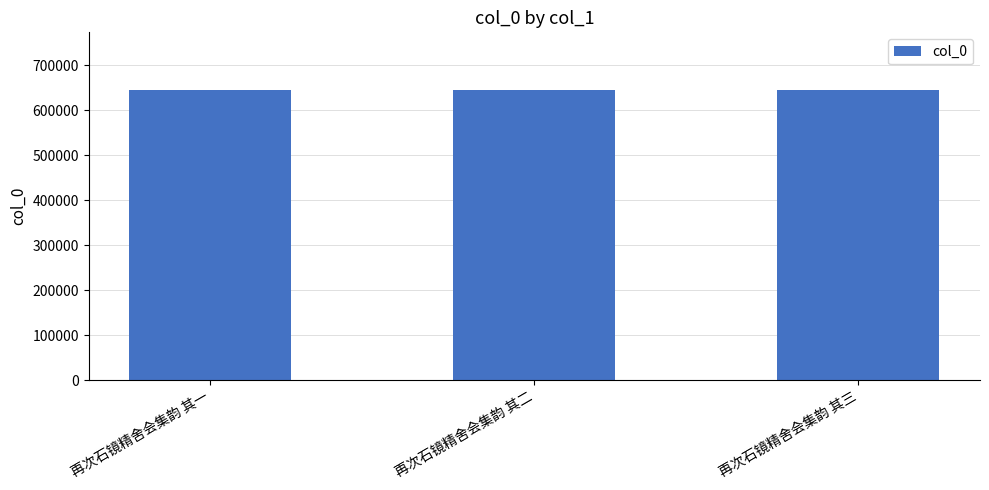

What is the minimum value shown in the chart?

644645